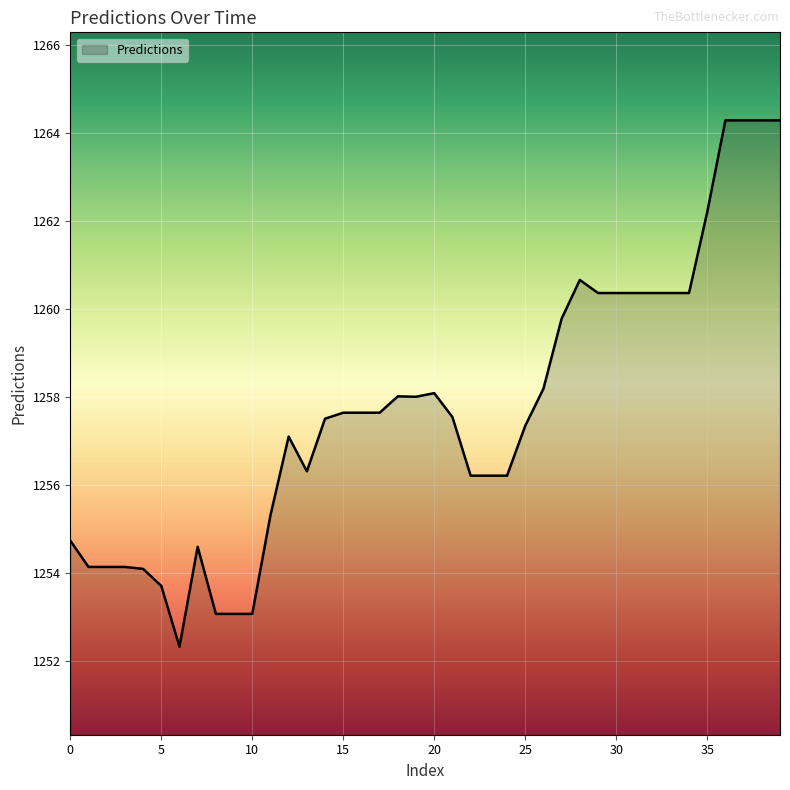

What is the difference between the maximum and minimum values?

12.0